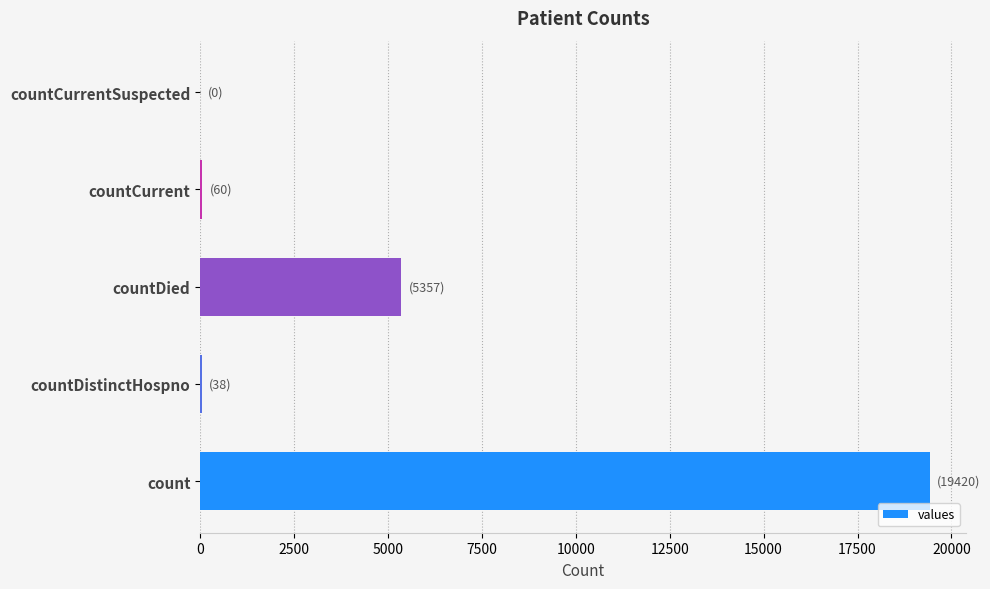

What is the average value?

4975